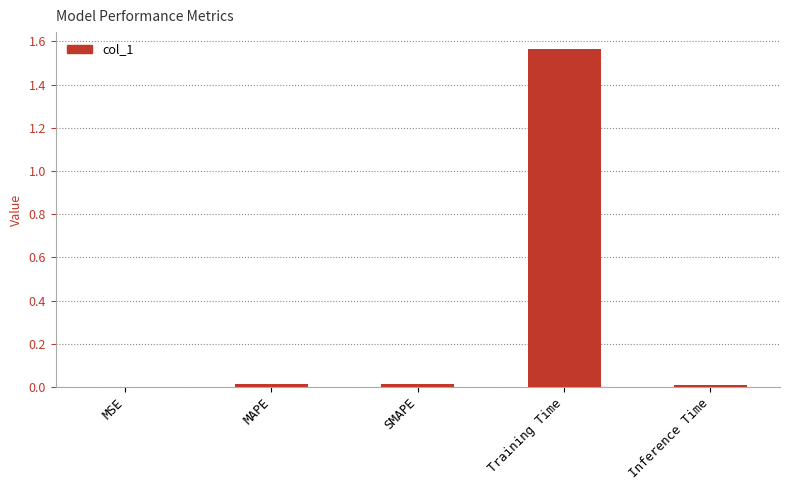

At which category does the chart reach its peak across all series?

Training Time